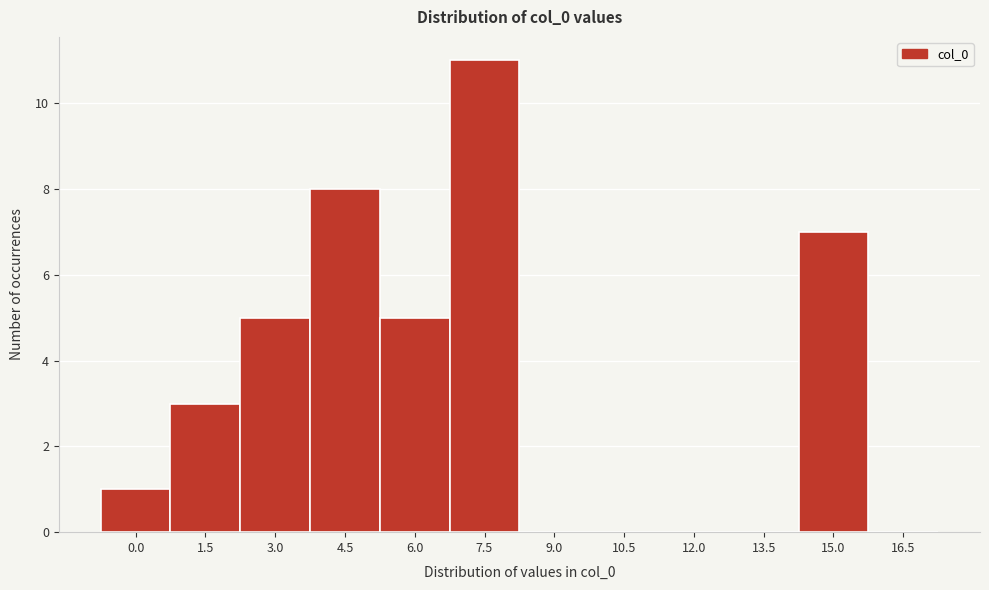

Reading left to right, transcribe all the data shown in this chart.

0.0=1	1.5=3	3.0=5	4.5=8	6.0=5	7.5=11	9.0=0	10.5=0	12.0=0	13.5=0	15.0=7	16.5=0